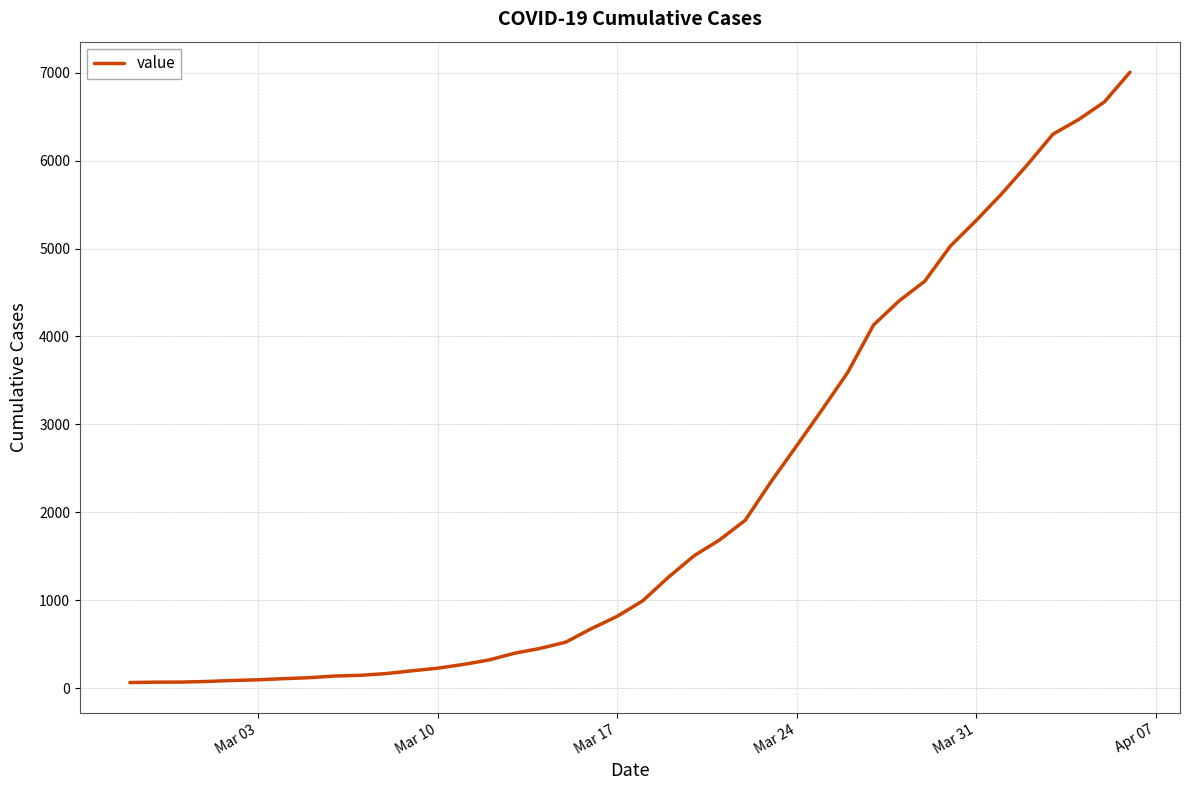

What is the difference between the maximum and minimum values?

6940